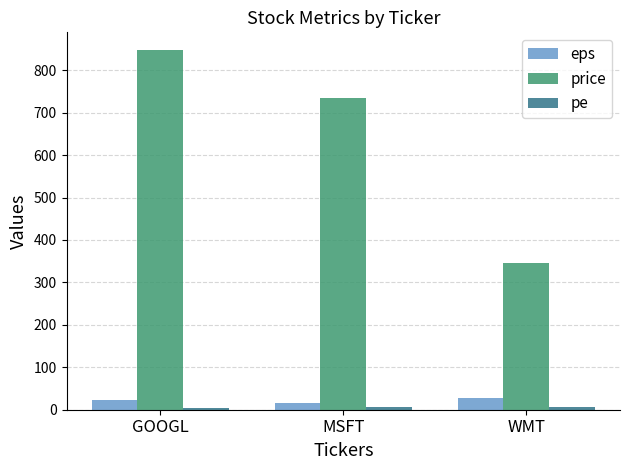

What is the difference between the maximum and second lowest values in the price series?

112.0